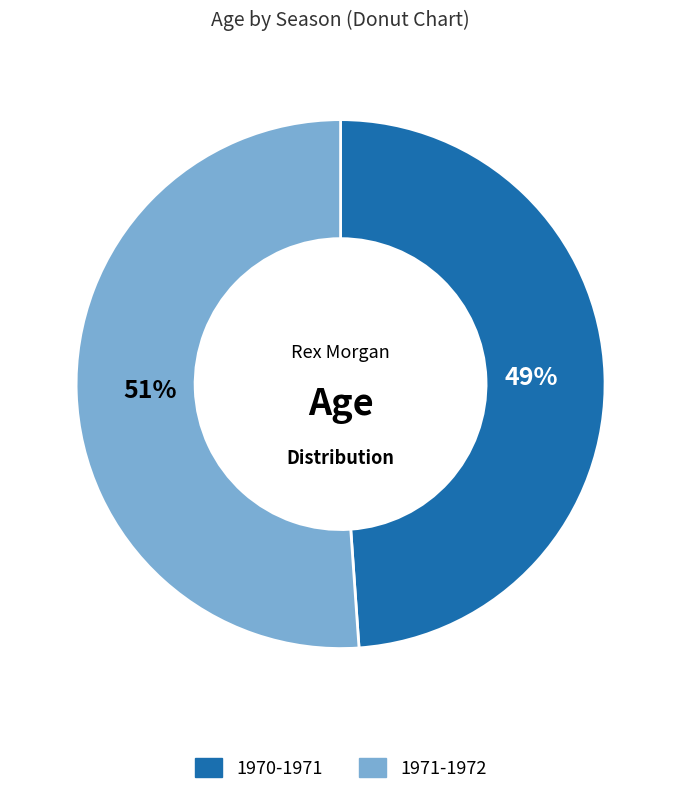

Is it true that 1970-1971 is 49% of the pie?

True